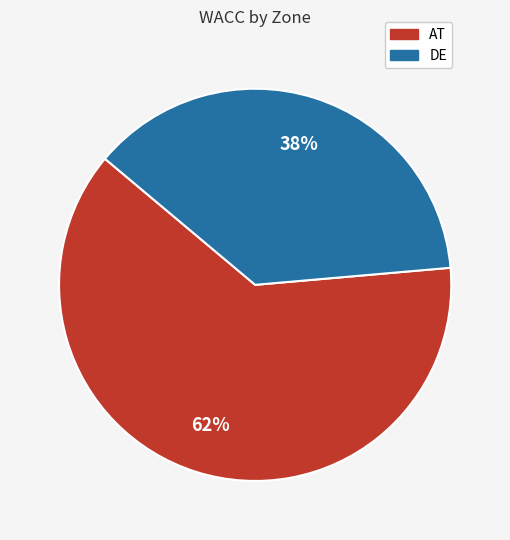

What is the smallest slice in the pie chart?

DE